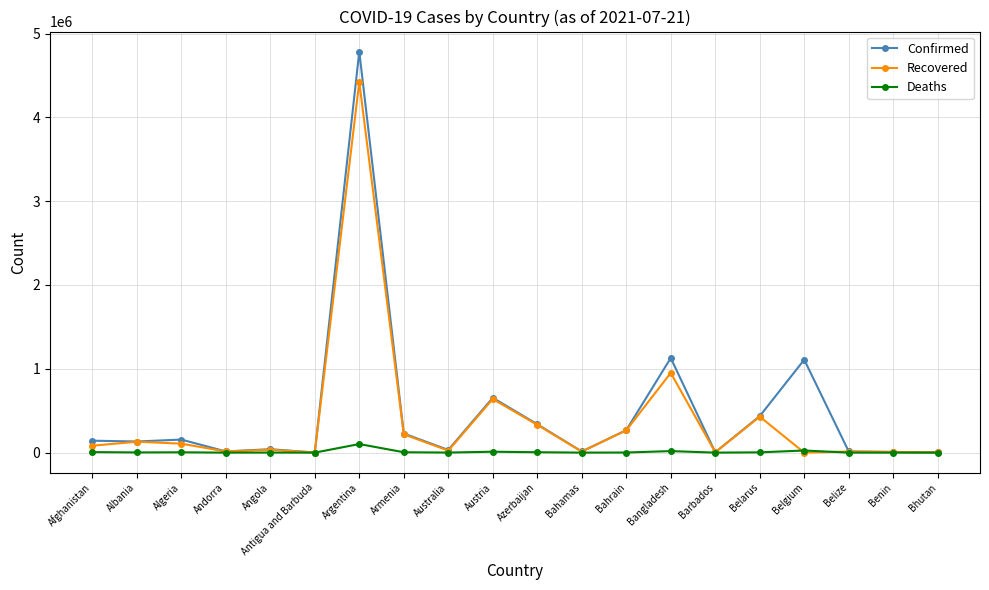

What position from the right is Bhutan?

1